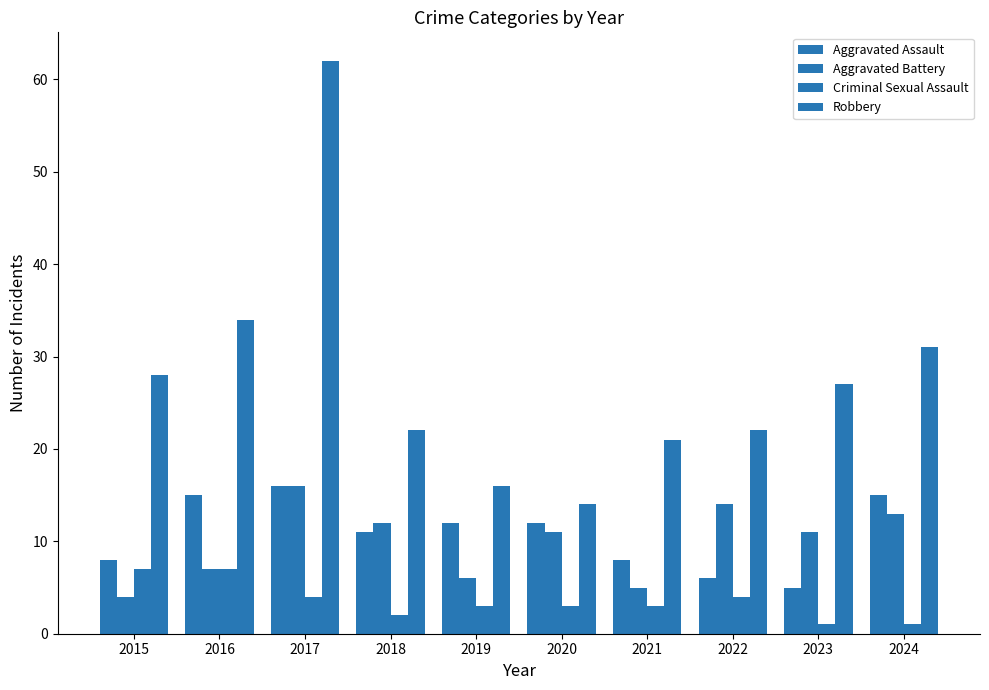

Does the chart contain stacked bars?

No